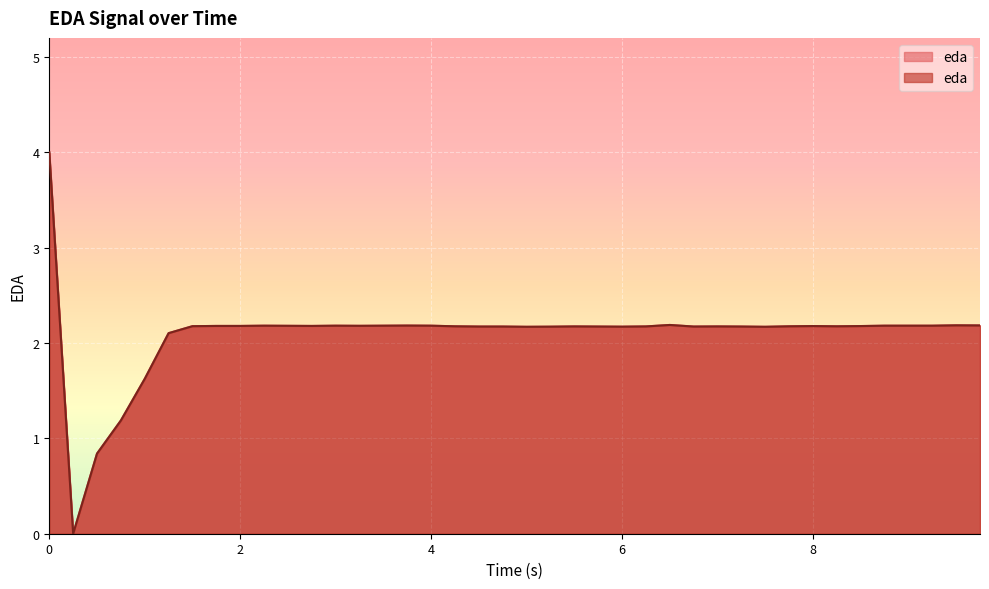

How many lines are shown in the chart?

1